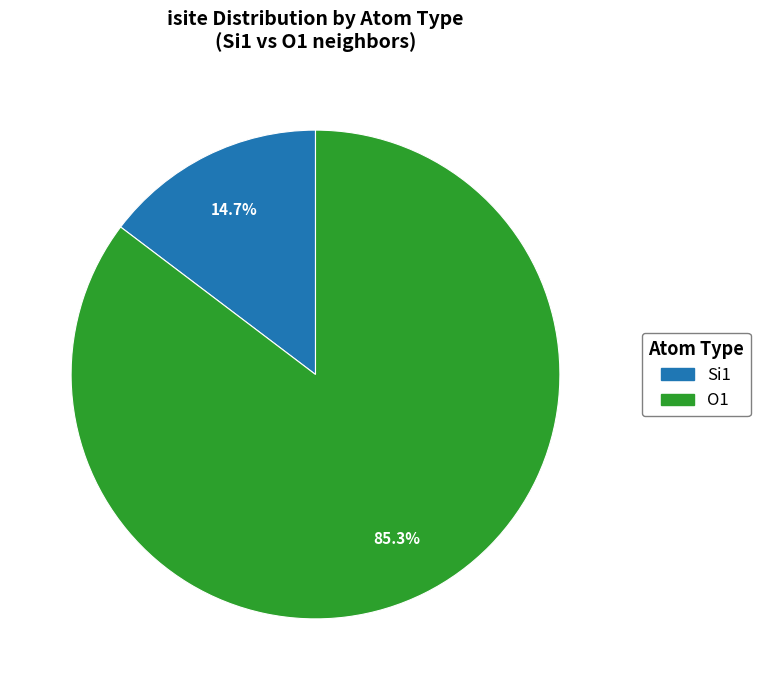

How many slices are in this pie chart?

2